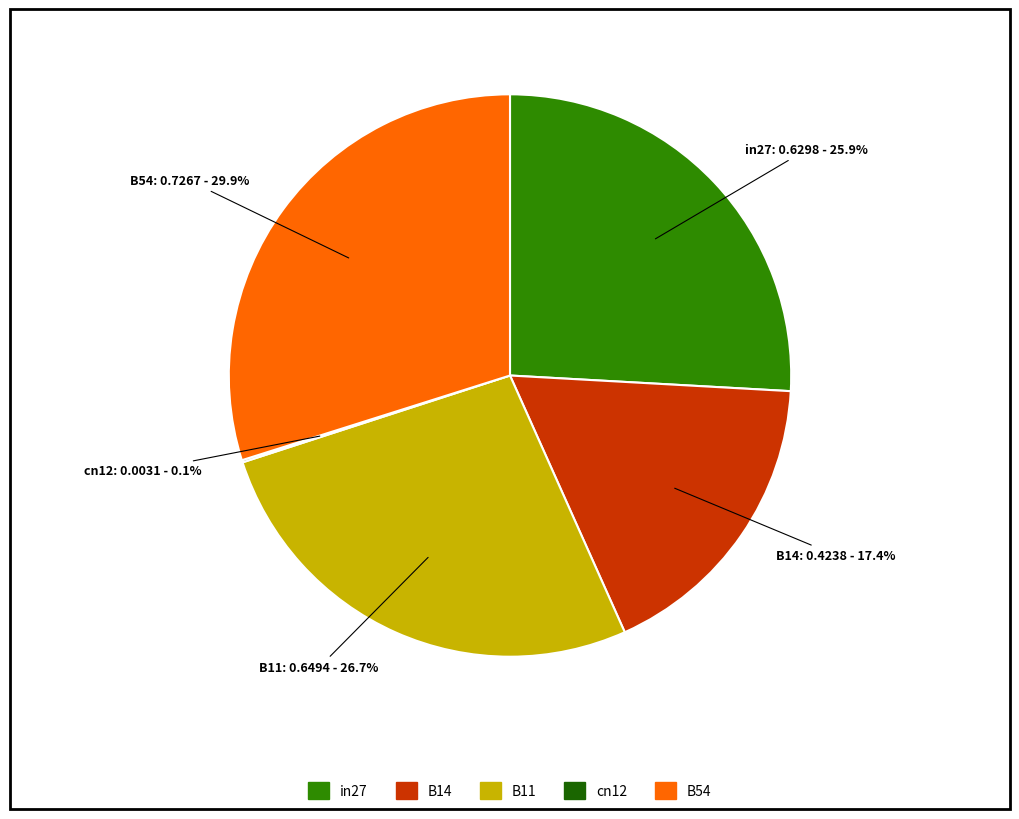

Is the sum of B14 and in27 greater than half?

No